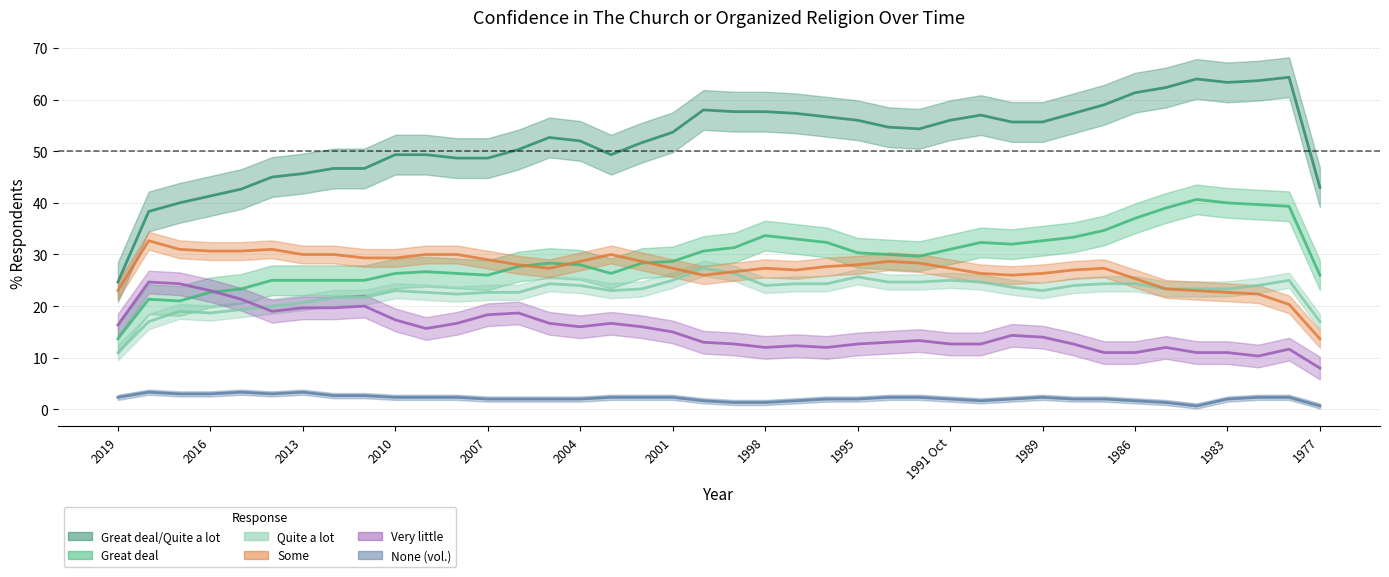

At how many categories does at least one series exceed 18?

40